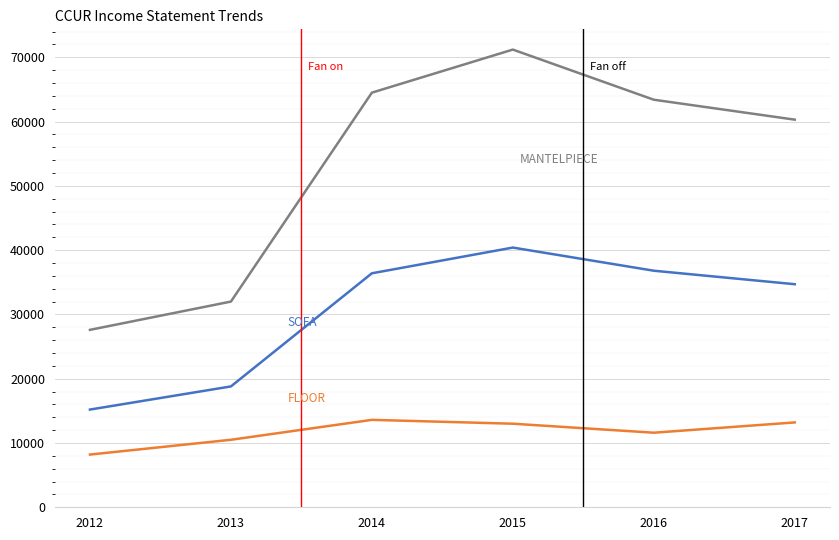

What is the difference between the highest and lowest values at 2015?

58200